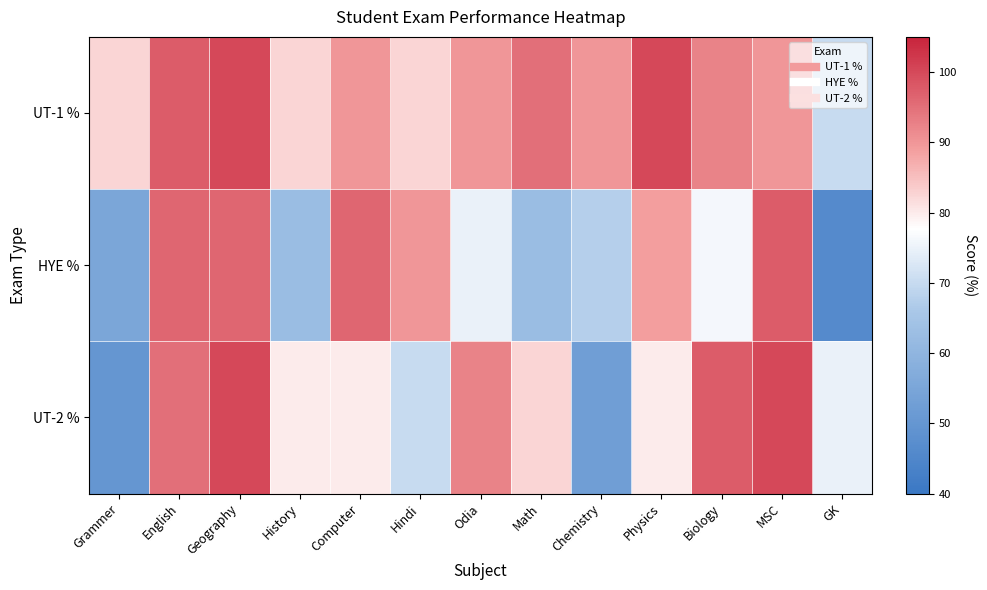

Between Grammer and GK, which series saw the biggest shift?

UT-2 %